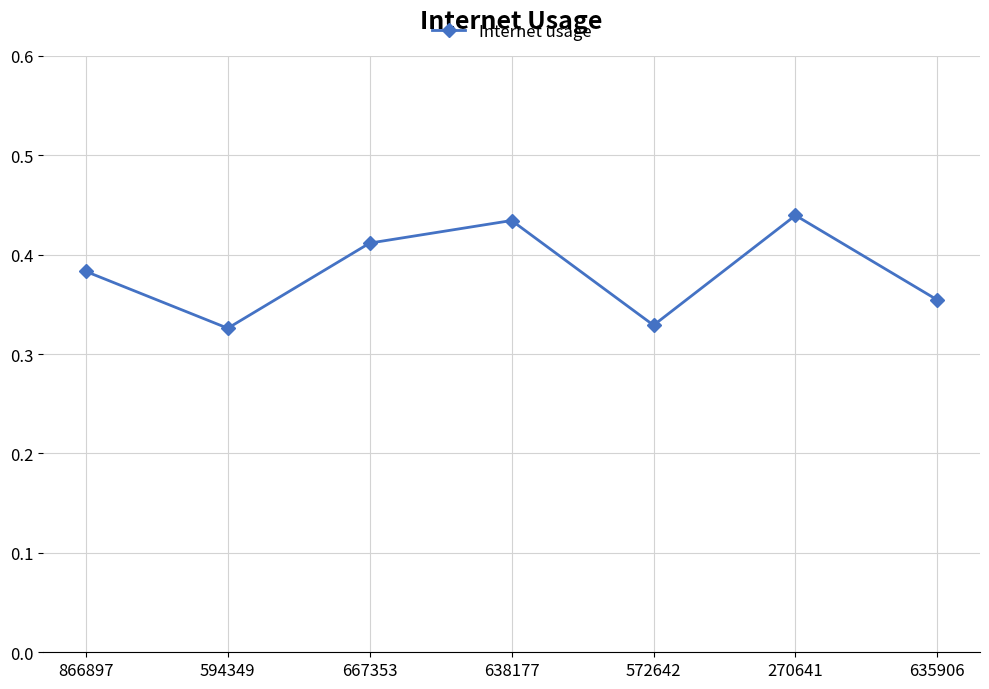

What is the sum of the values at 572642 and 270641?

0.8